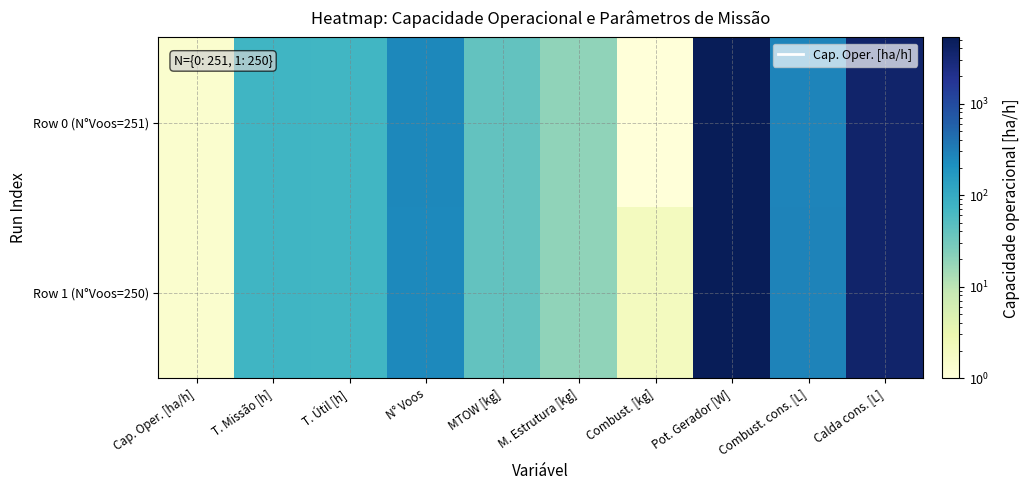

Which label corresponds to the smallest value in the chart?

Combust. [kg]